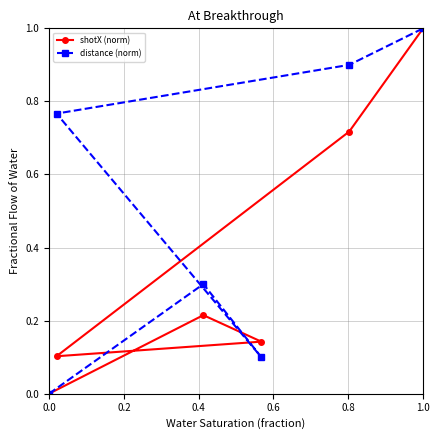

At which label does shotX (norm) reach its peak?

1.0